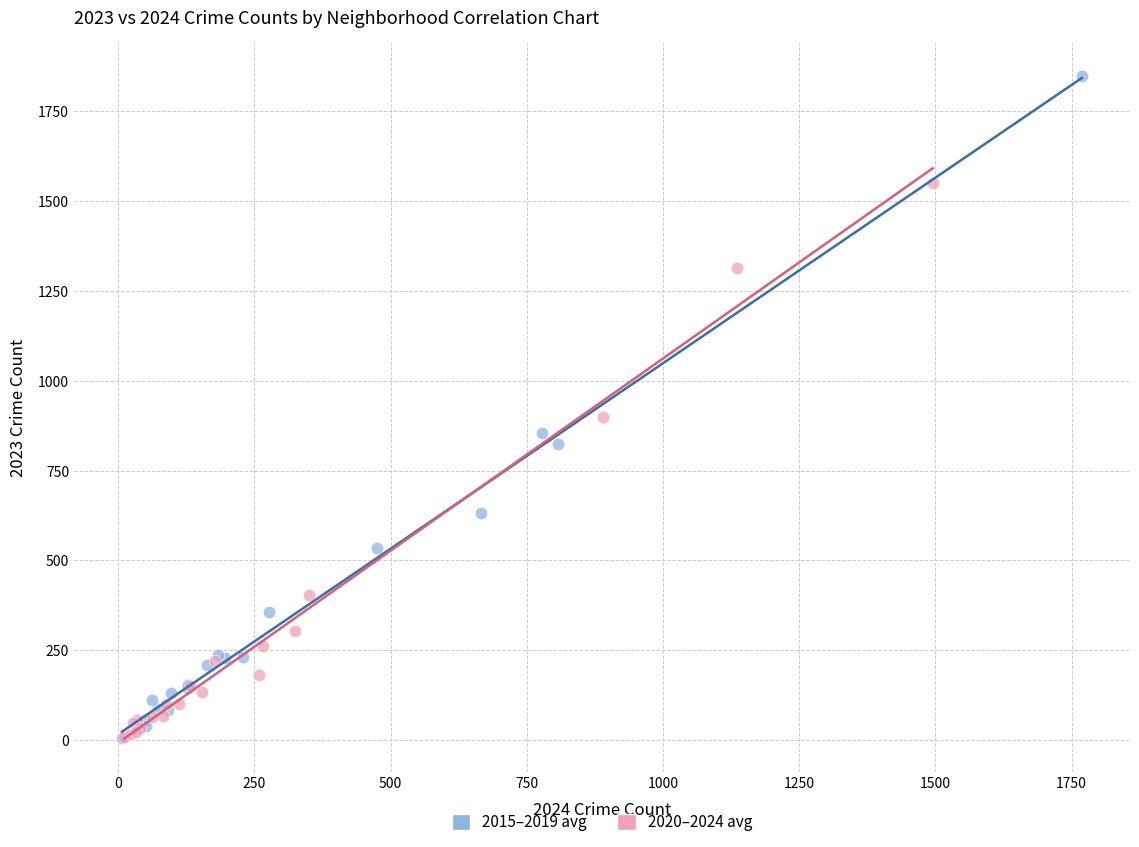

Which series reaches the maximum Y coordinate?

2015–2019 avg